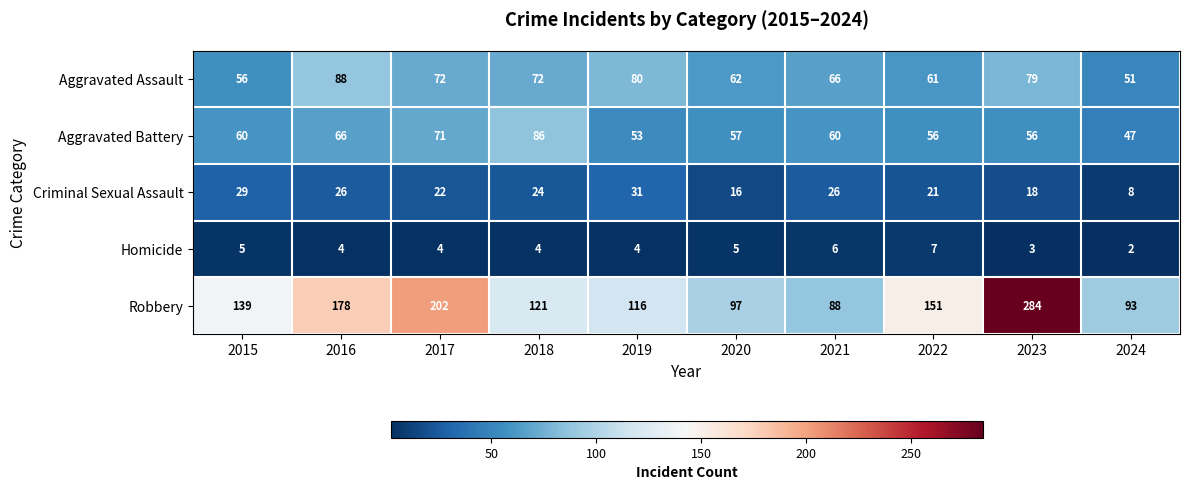

What is the difference between the maximum and minimum values in the Aggravated Battery series?

39